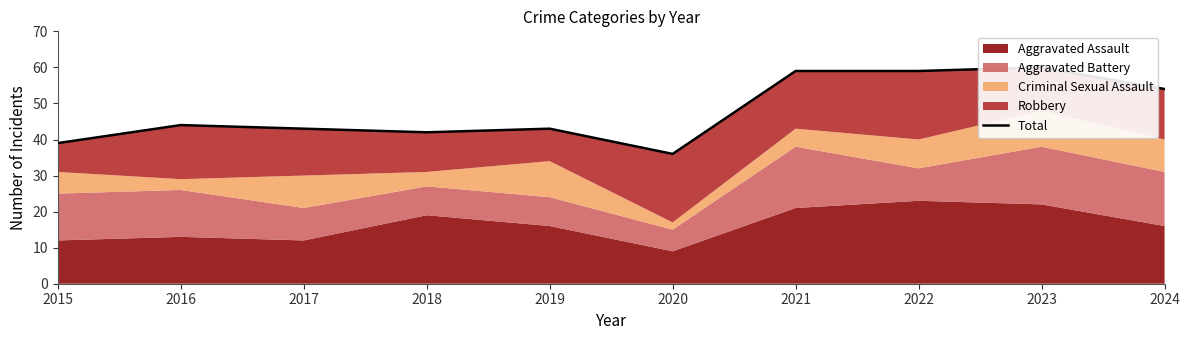

Read the value at 2022, to the nearest 5.

60